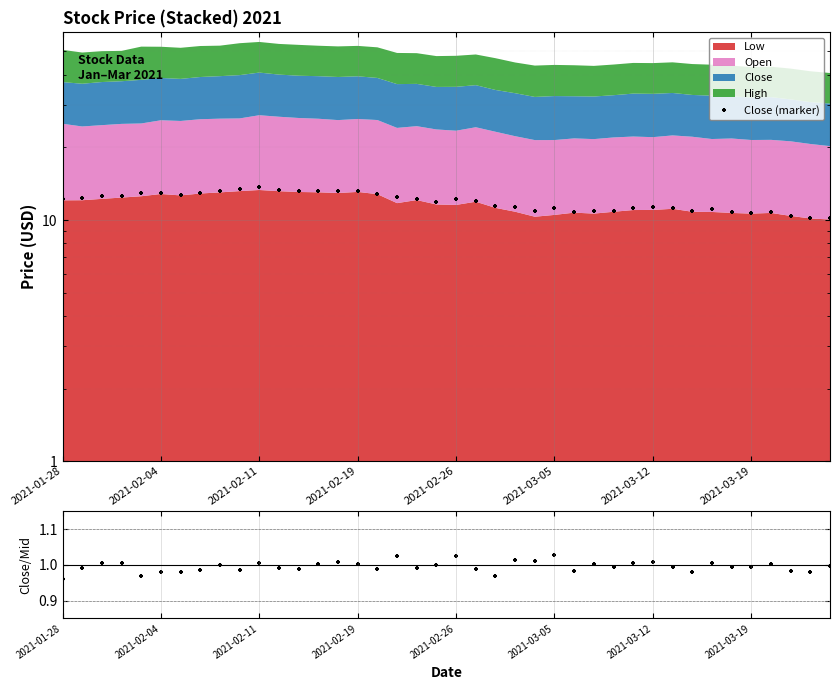

Which series reaches the minimum Y coordinate?

Close / MidPrice